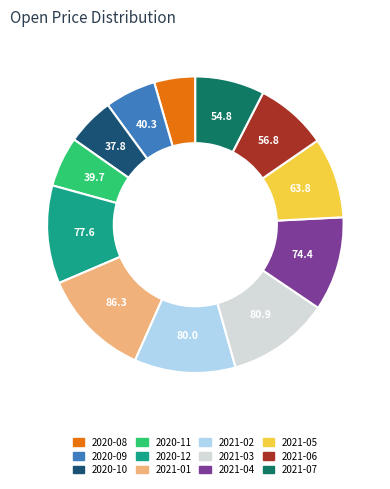

Do 2021-02 and 2021-07 together represent more than half of the pie?

No